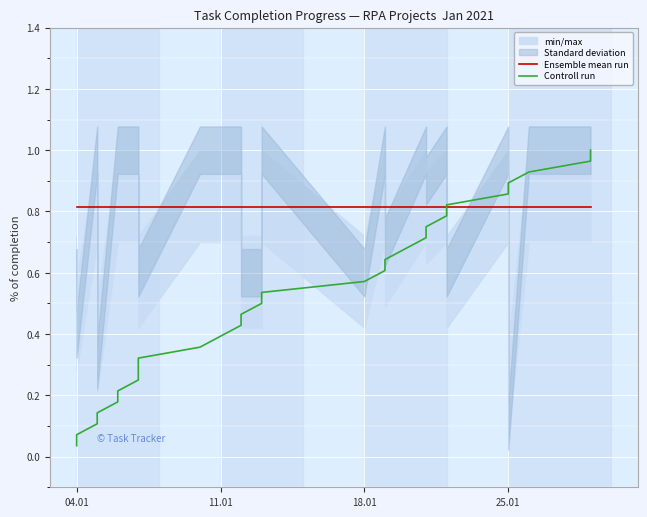

Rank the series by their maximum value, from highest to lowest.

Controll run, Ensemble mean run